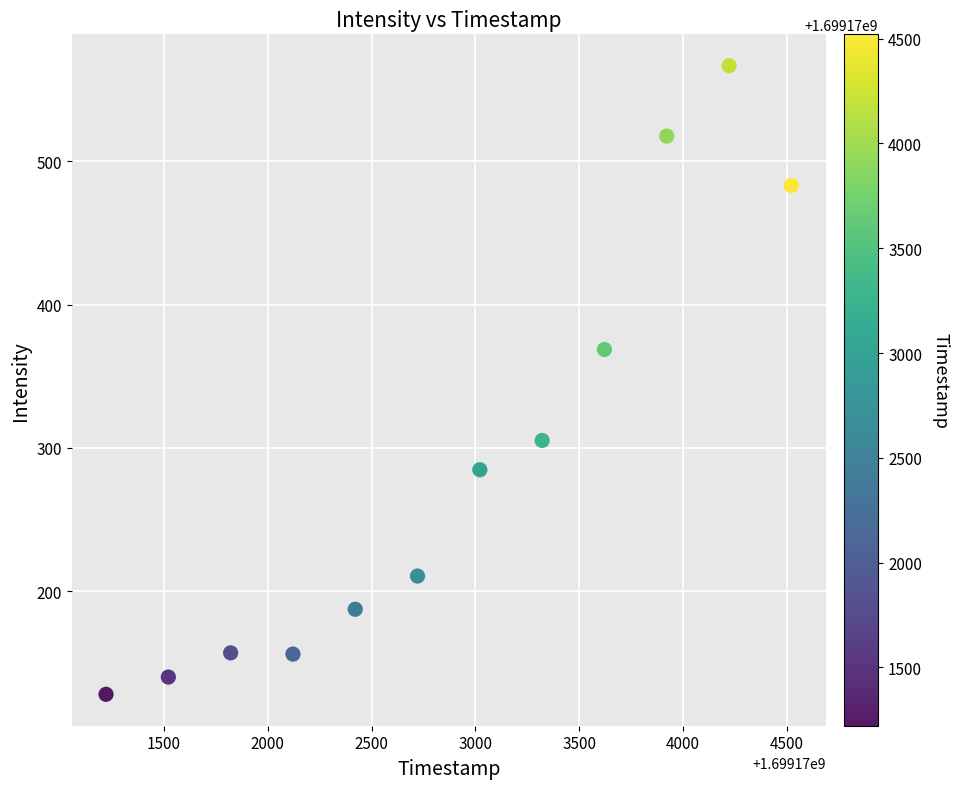

What Y value in the scatter plot is closest to 347?

368.7